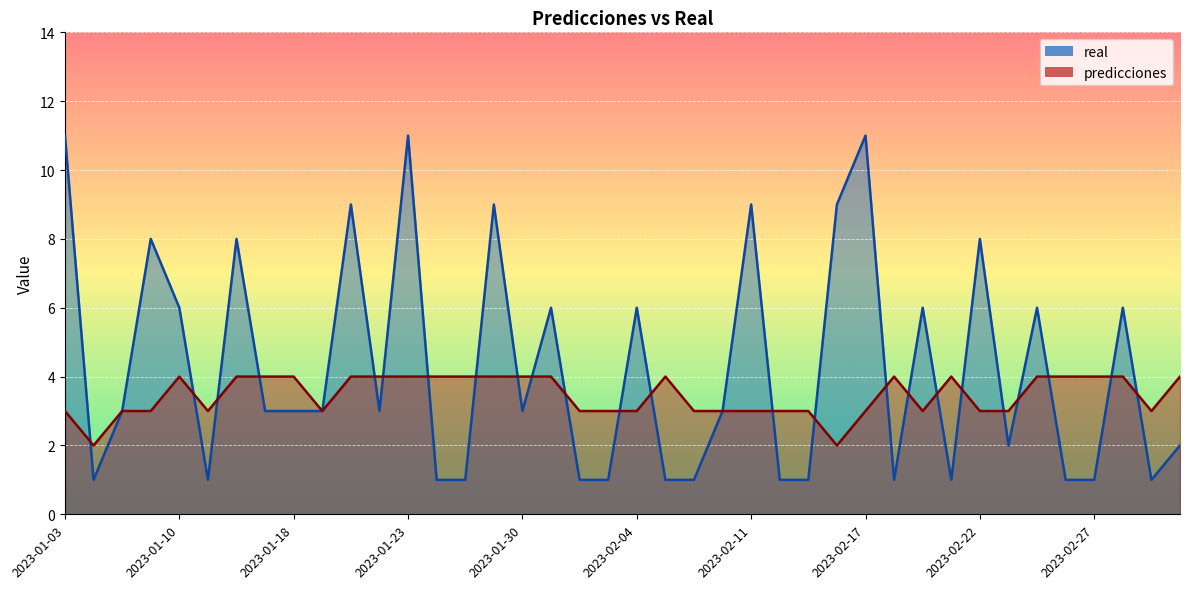

Count the predicciones values in the range 3 to 4.

38